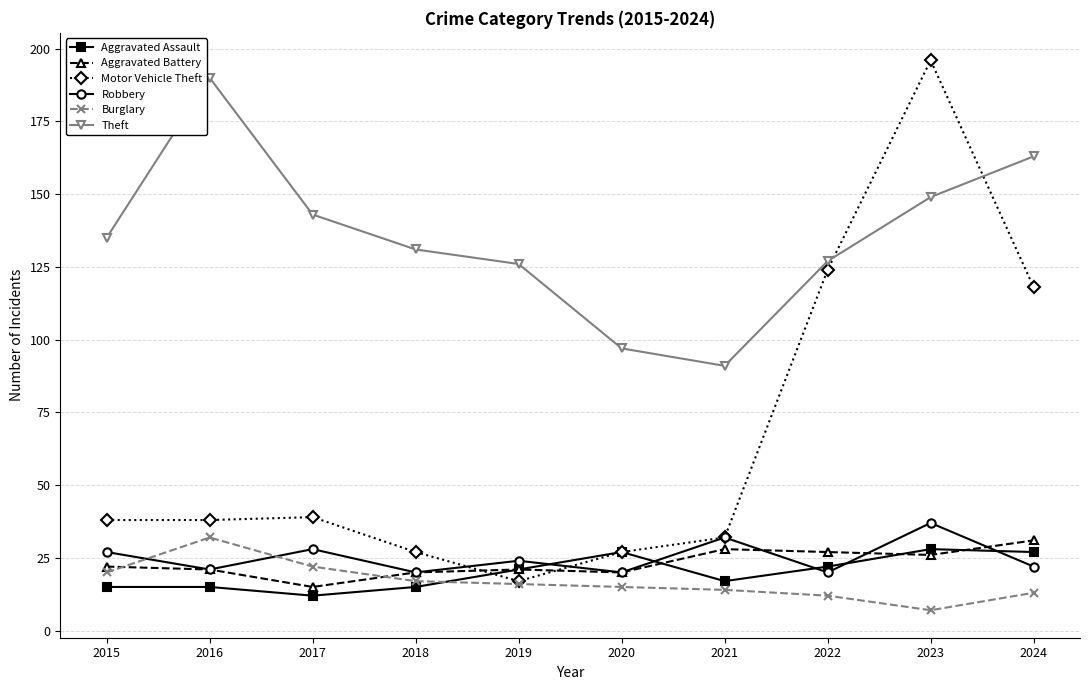

At which label does Robbery first exceed 24?

2015